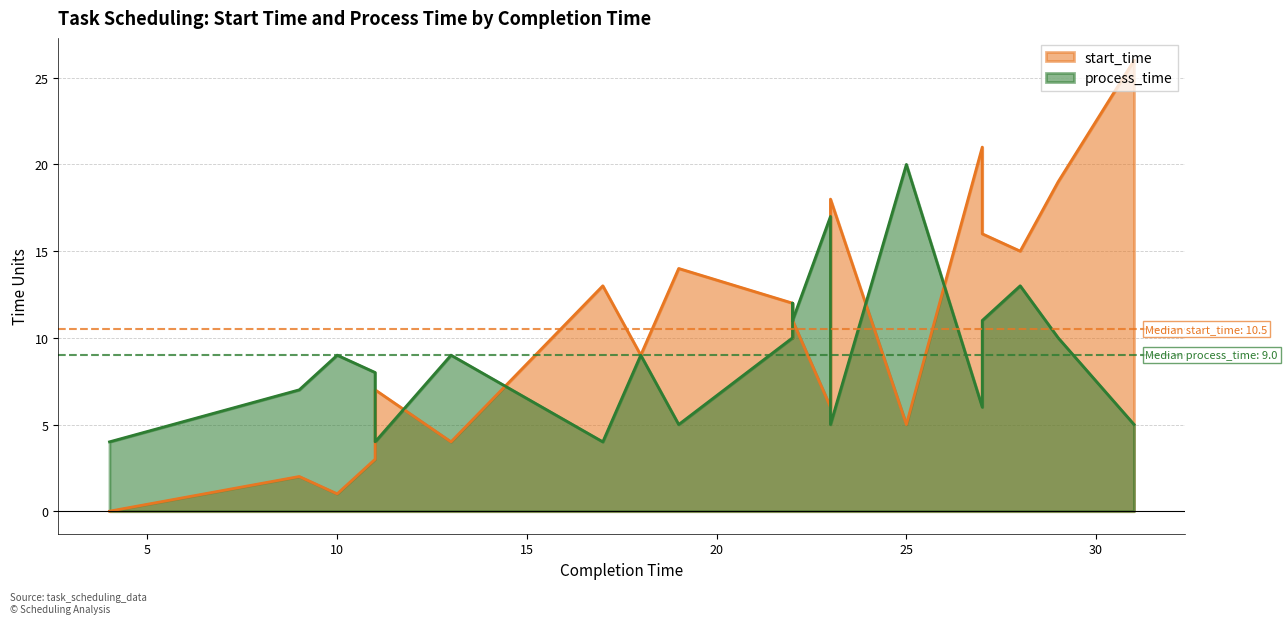

Rank the series by their maximum value, from highest to lowest.

start_time, process_time